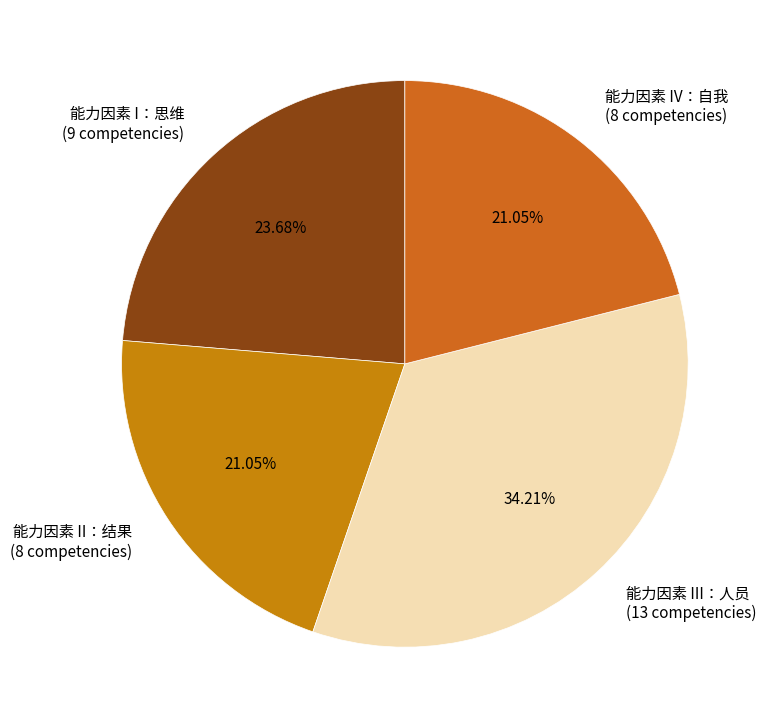

Combined, what portion of the pie is 能力因素 III：人员 and 能力因素 II：结果?

55.3%